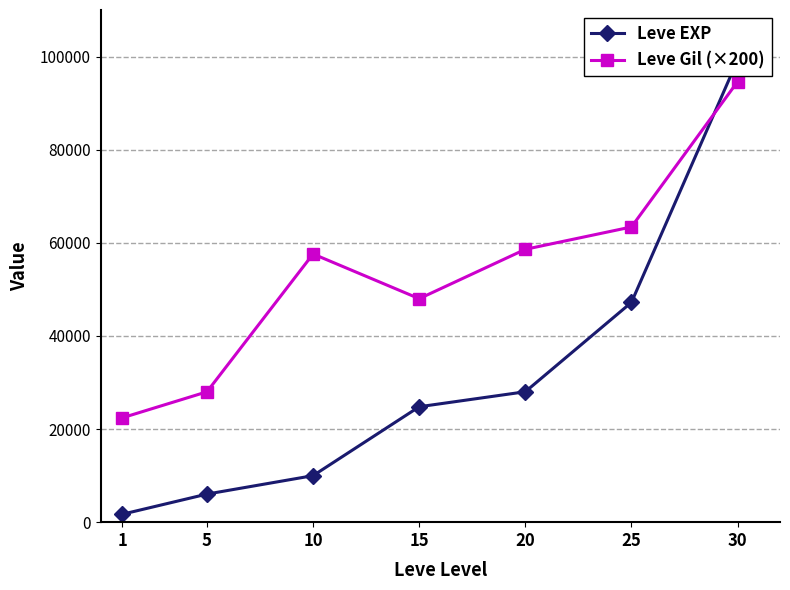

Rank the series at 5 from highest to lowest value.

Leve Gil (×200), Leve EXP